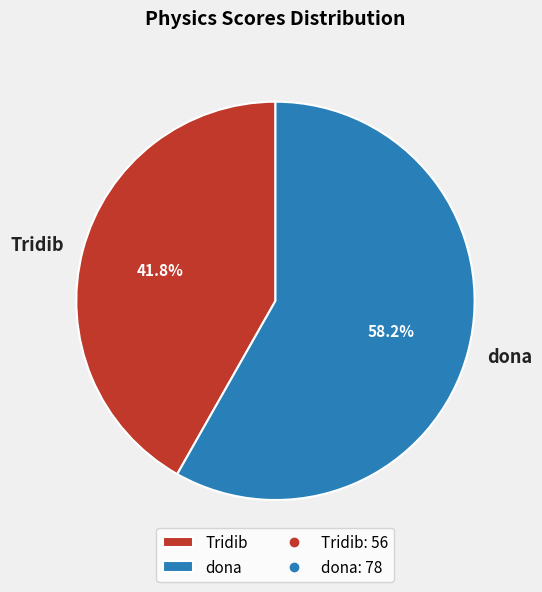

Between Tridib and dona, which is larger?

dona